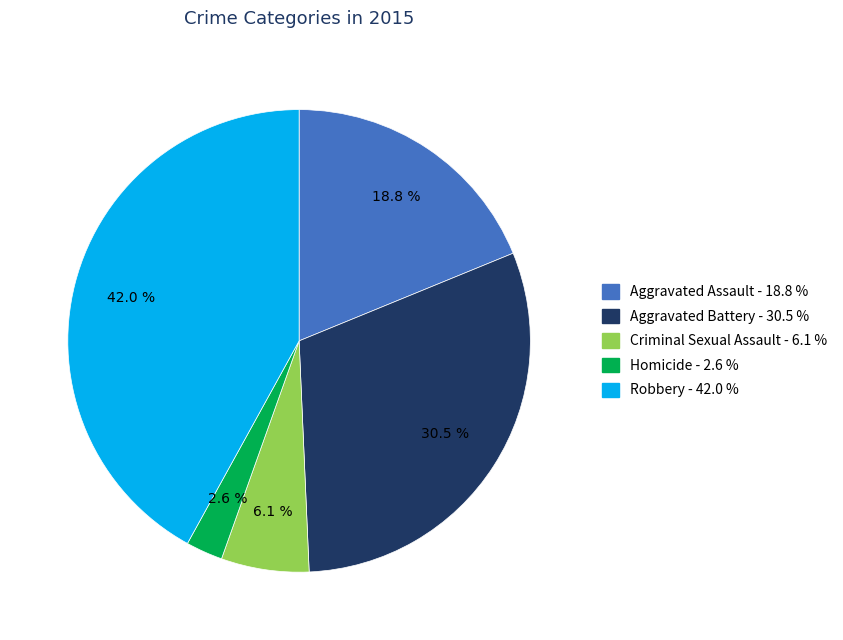

What is the total percentage of Homicide and Aggravated Assault?

21.4%